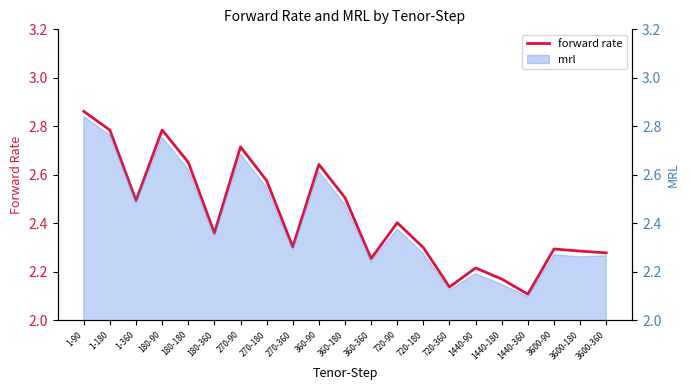

Which label corresponds to the largest value in the chart?

1-90